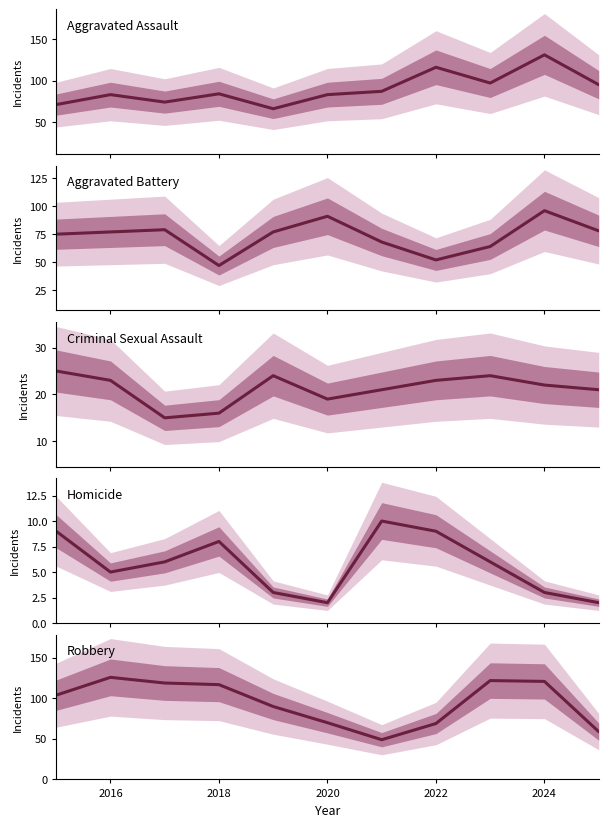

The Robbery series shows 204 at 8. True or false?

False